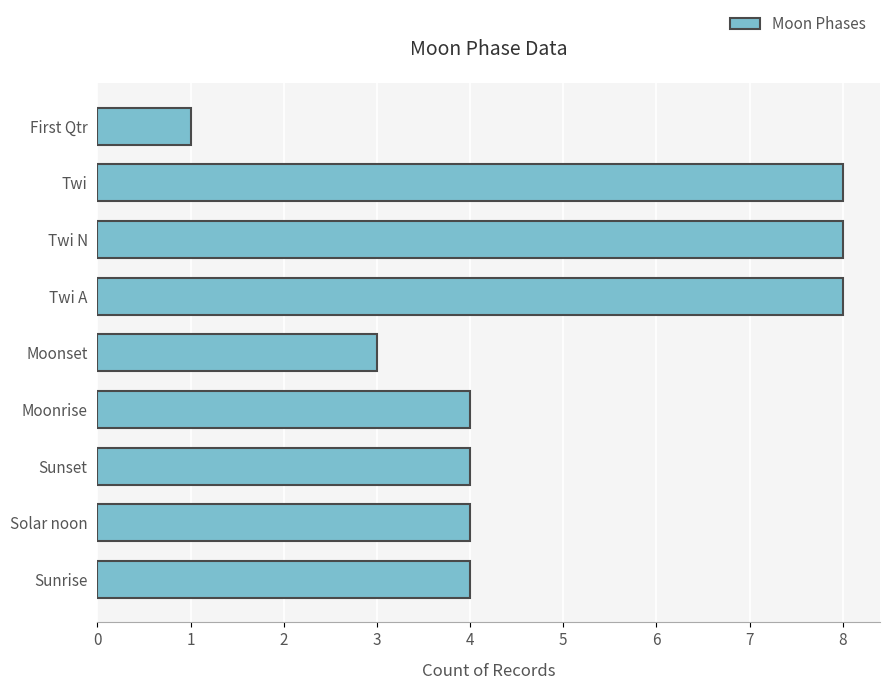

What is the greatest value displayed?

8